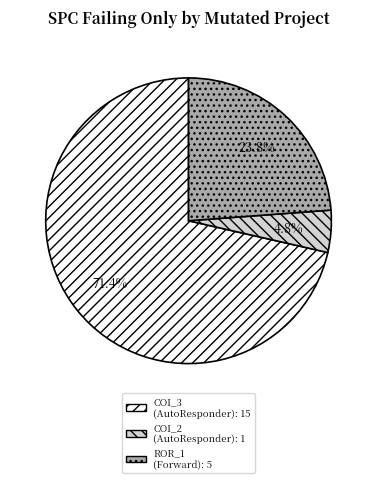

Is there any slice that represents more than half of the pie?

Yes